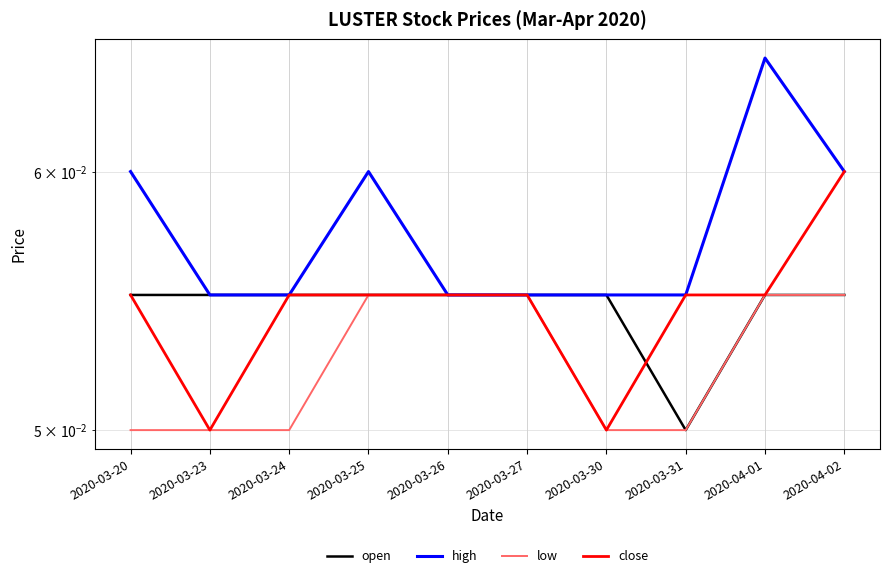

What is the greatest value displayed?

0.1